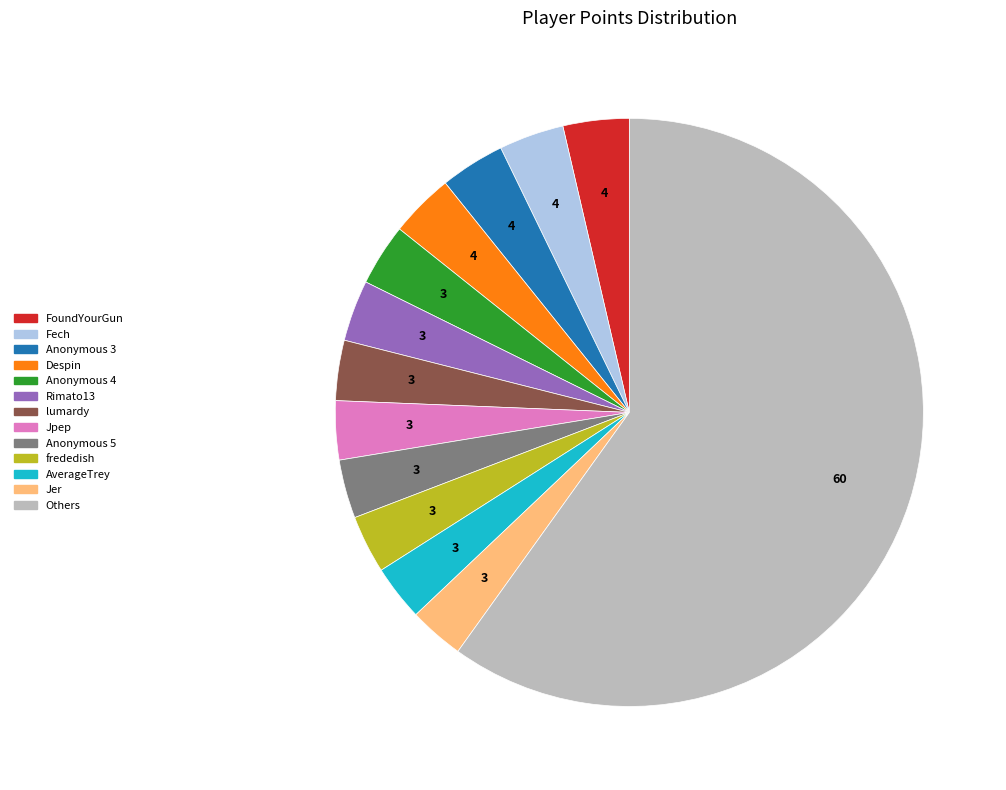

What is the largest slice in the pie chart?

Others